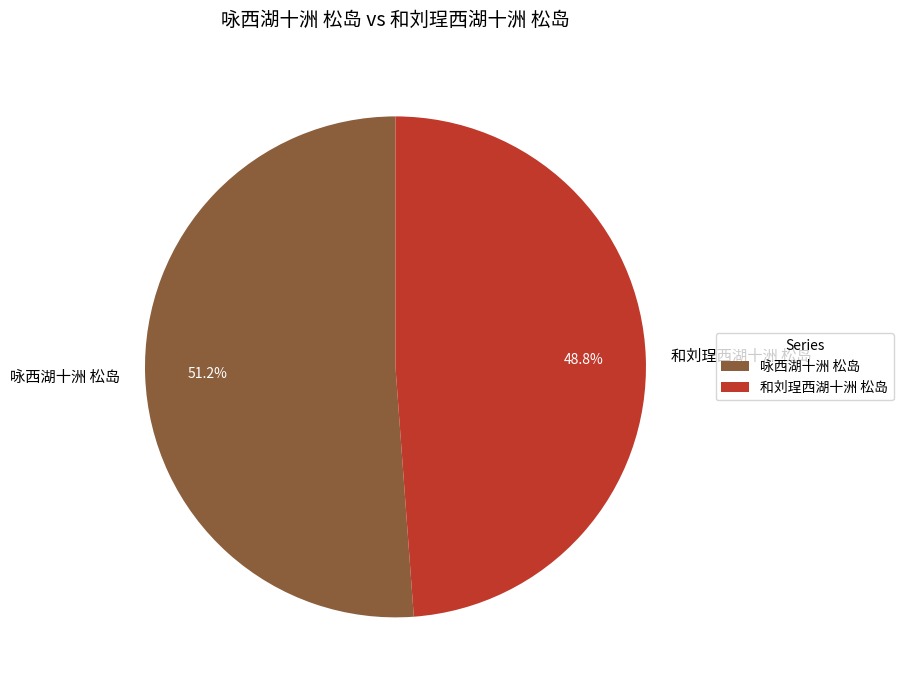

What is the ratio of the value at 和刘珵西湖十洲 松岛 to the value at 咏西湖十洲 松岛?

1.0